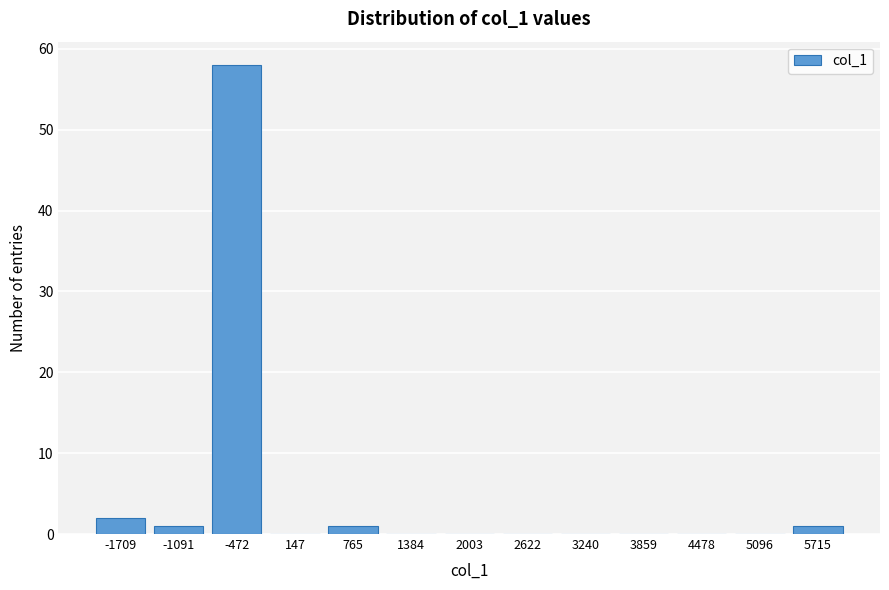

Reading left to right, extract all data points from this chart.

-1709=2	-1091=1	-472=58	147=0	765=1	1384=0	2003=0	2622=0	3240=0	3859=0	4478=0	5096=0	5715=1